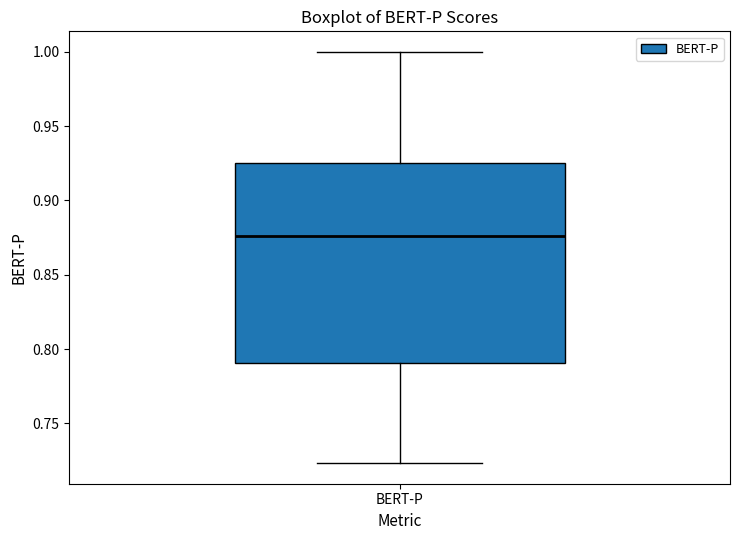

Read this box plot against the y-axis: the position of the median line, the range covered by the box, and the ends of both whiskers. The values are not printed on the chart, so give them approximately, as read against the axis.

median 0.875, box 0.790 to 0.925, whiskers 0.725 to 1.000